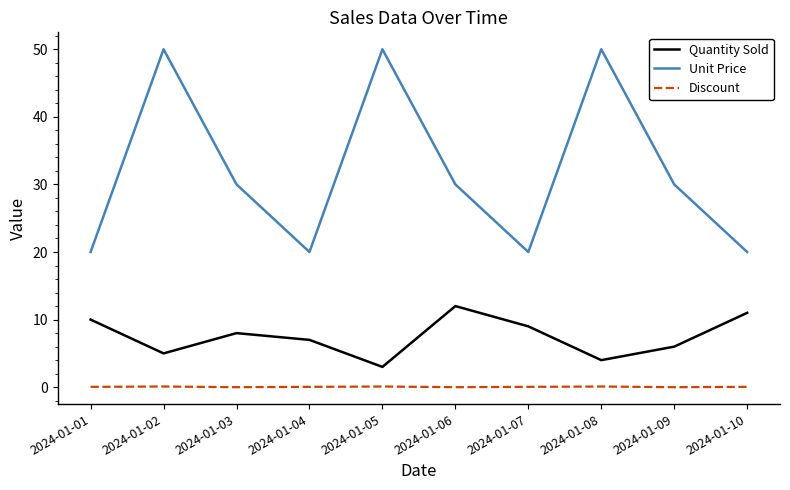

What is the sum of all Unit Price values?

320.0